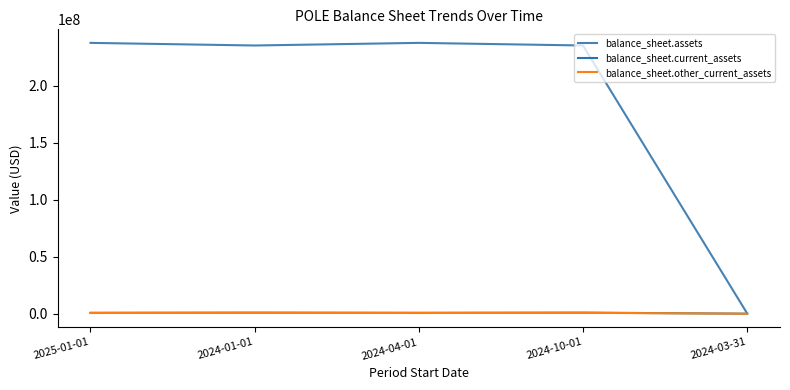

What value does the balance_sheet.assets series have at 2024-01-01?

235507478